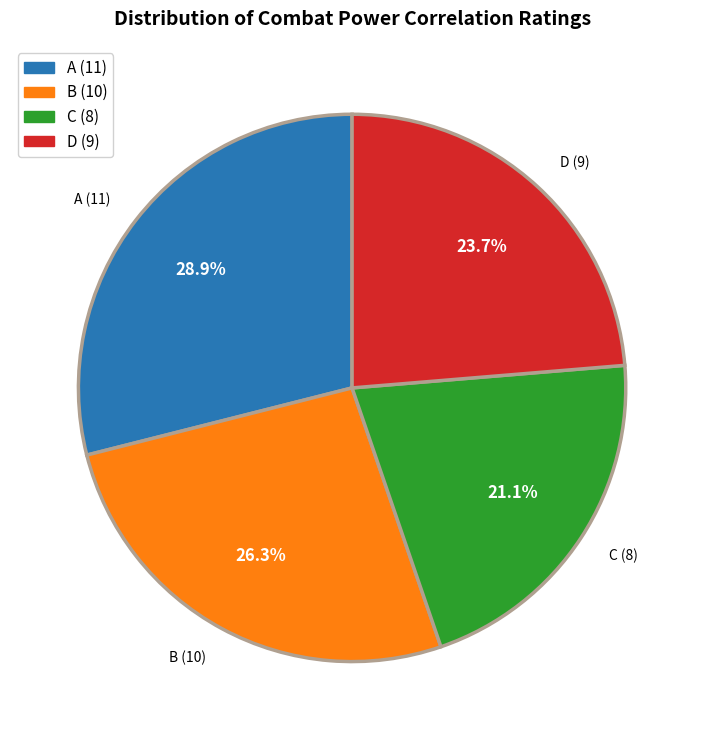

The A slice represents 23% of the pie. True or false?

False